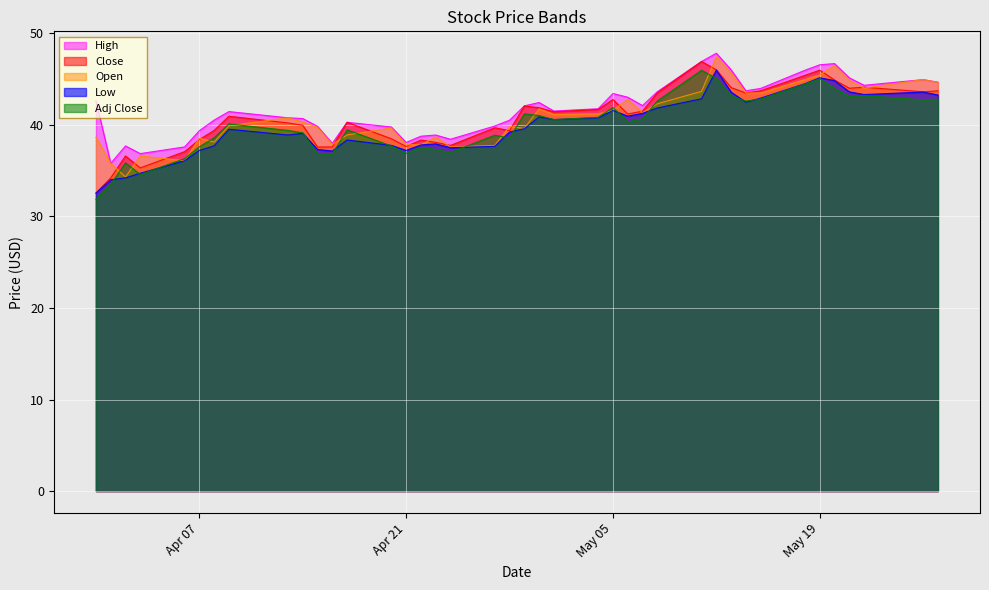

How many lines are shown in the chart?

5